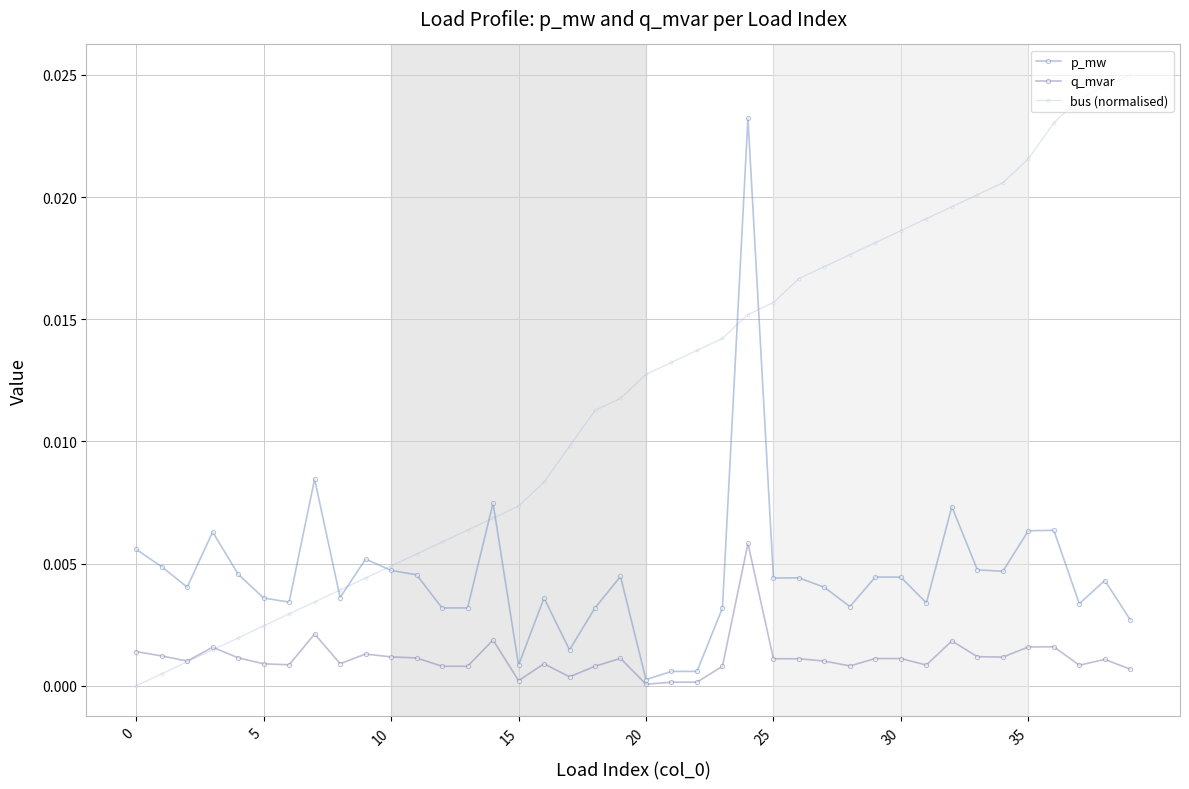

What is the label of the 10th point from the right?

30